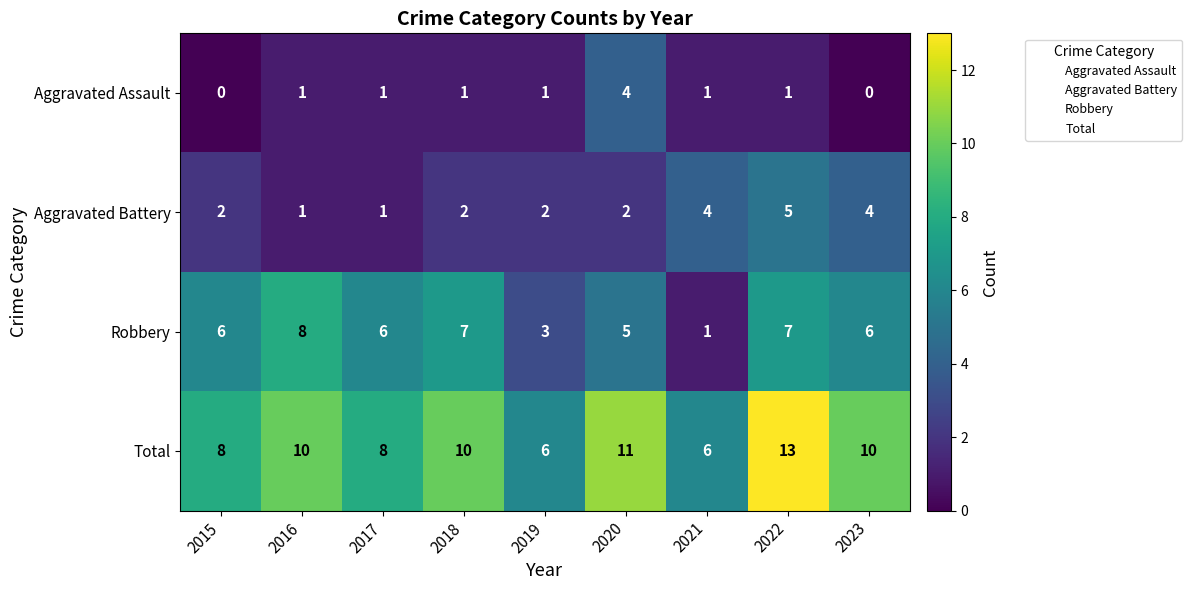

How many values in the Aggravated Assault series are below 1?

2